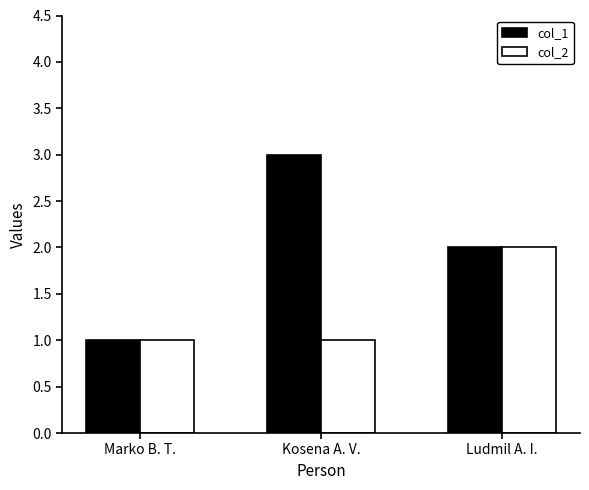

How many values in the col_1 series are below 2?

1